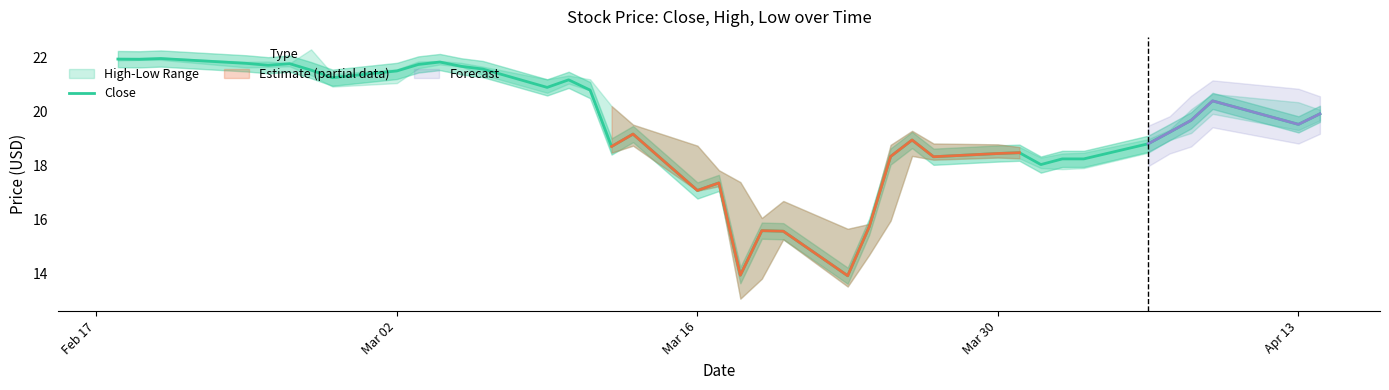

How many data points are above 19?

22